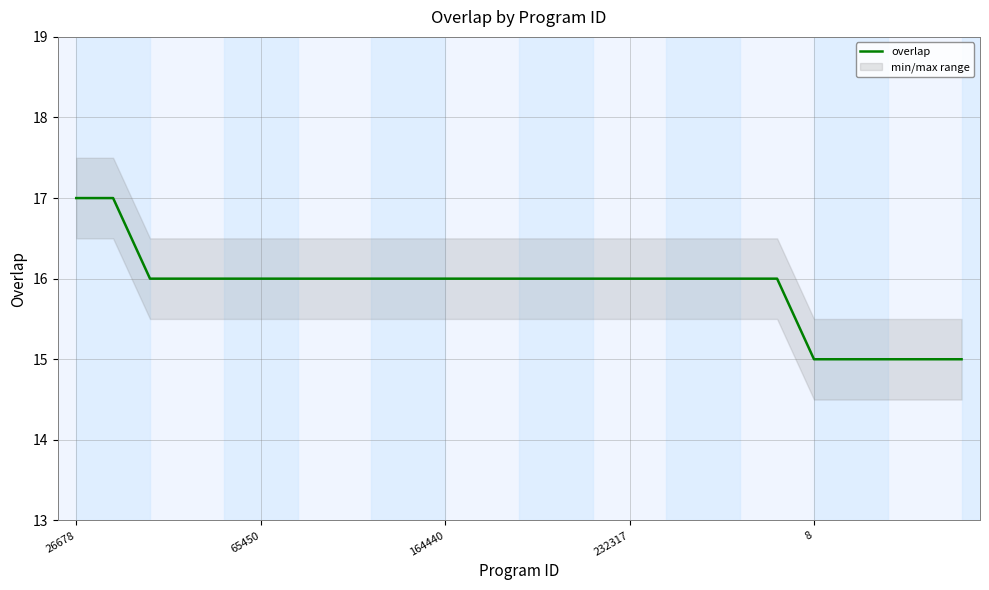

True or false: there are more than 1 points higher than both neighbors.

False